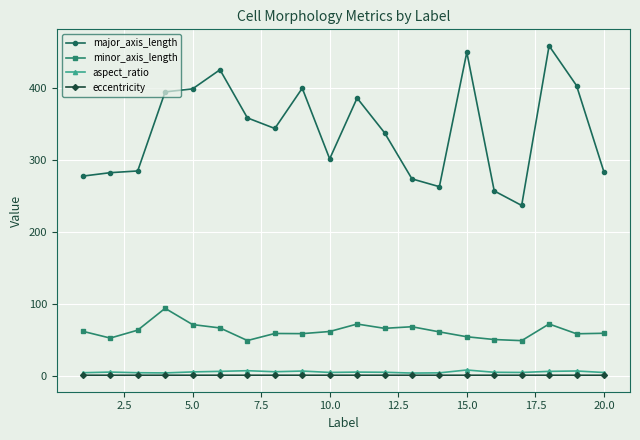

True or false: minor_axis_length and eccentricity cross at least once.

False